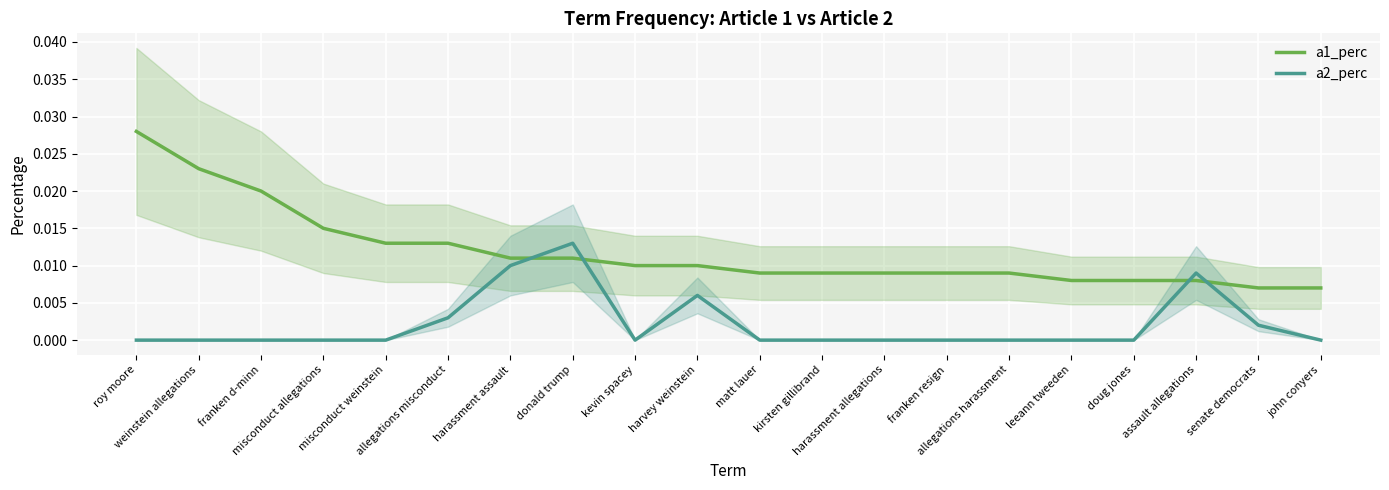

Which series ends up on top after the final intersection of a2_perc and a1_perc?

a1_perc